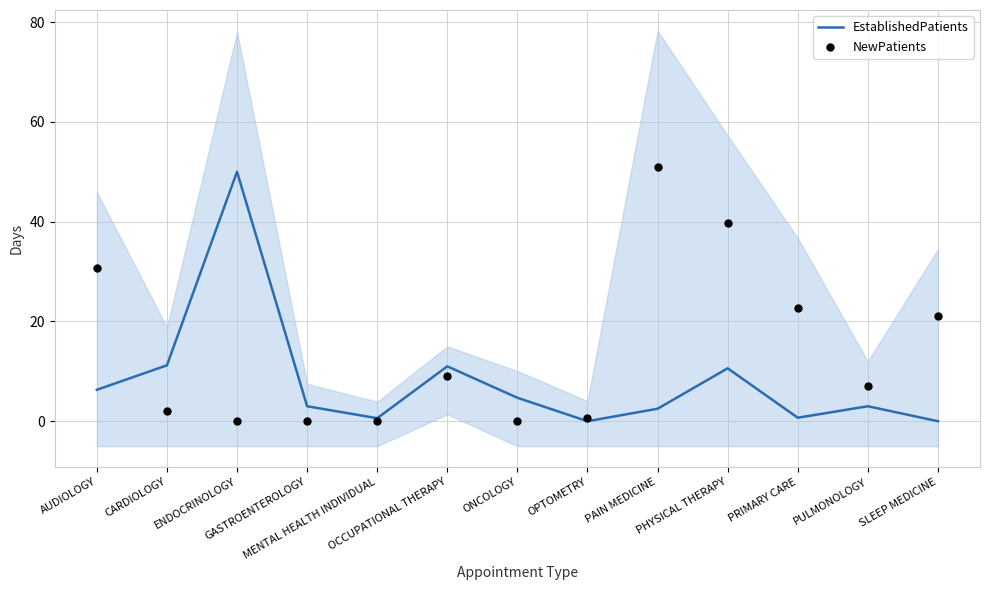

At which category is the sum across all series the highest?

PAIN MEDICINE